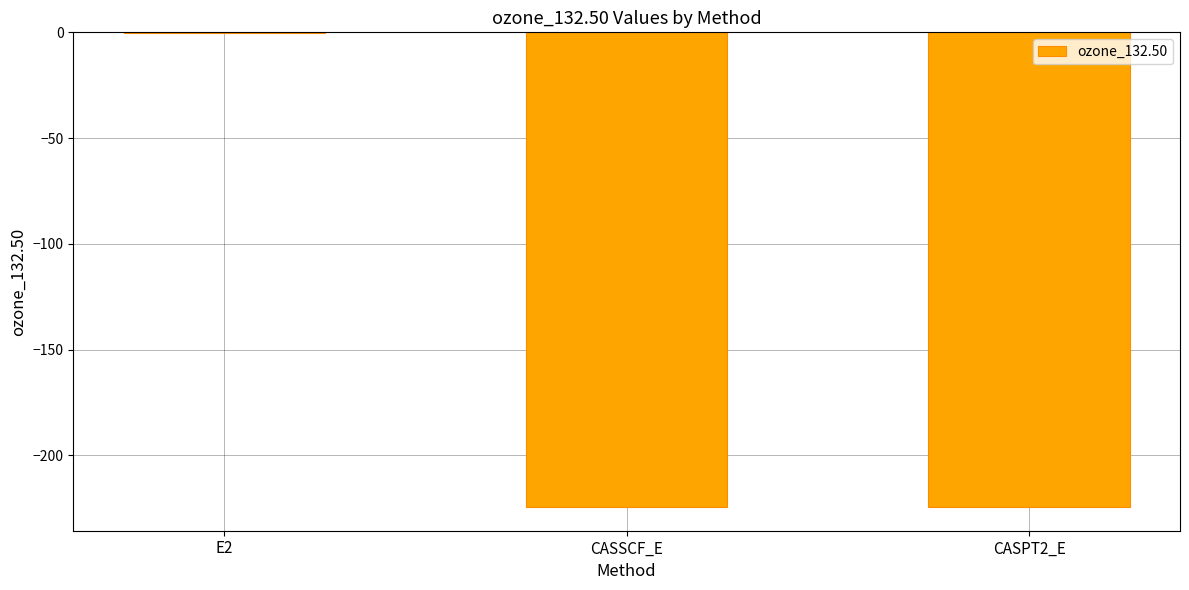

The chart shows a value of -224.4 at CASSCF_E. True or false?

True